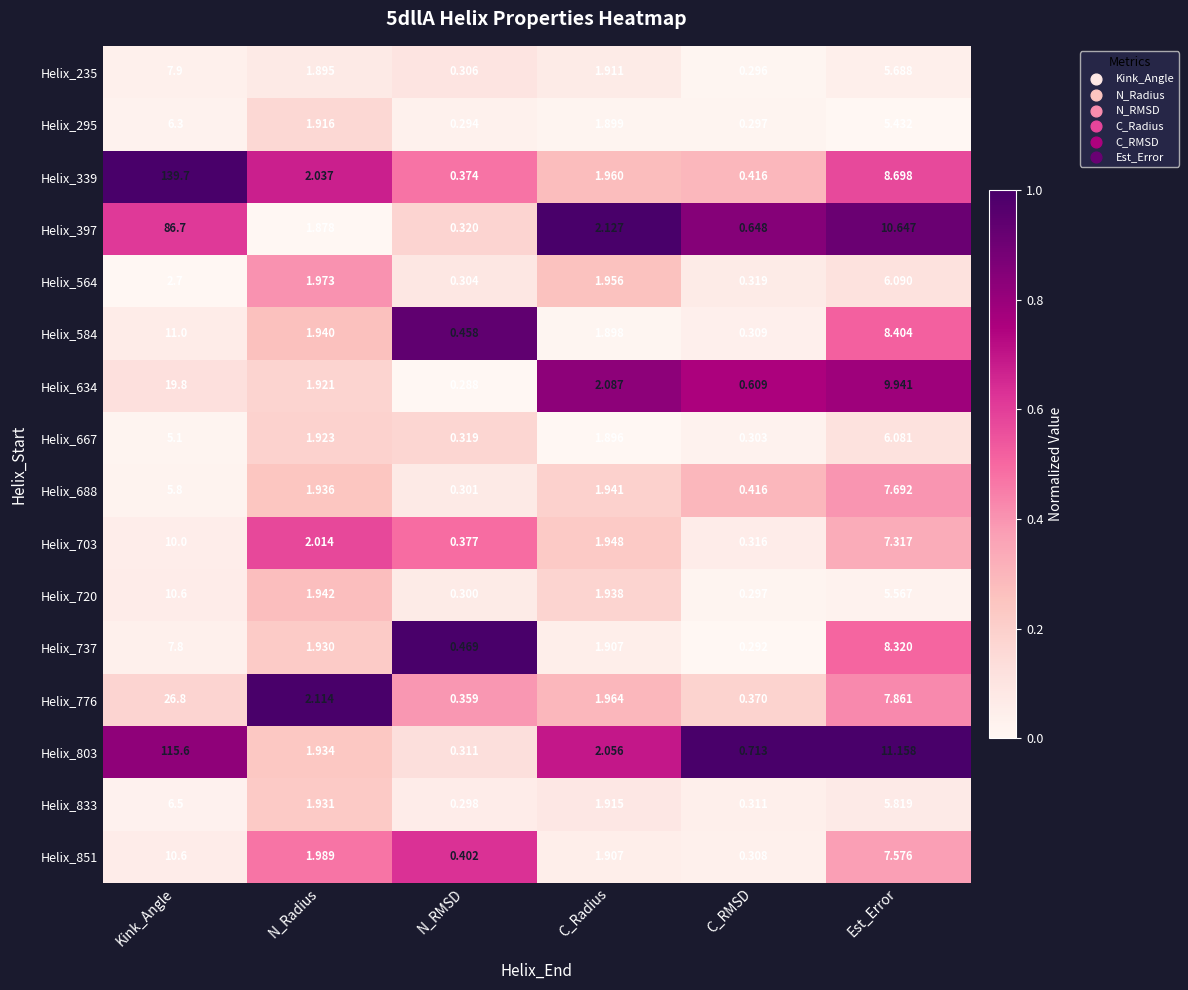

At which category is the sum across all series the highest?

Kink_Angle